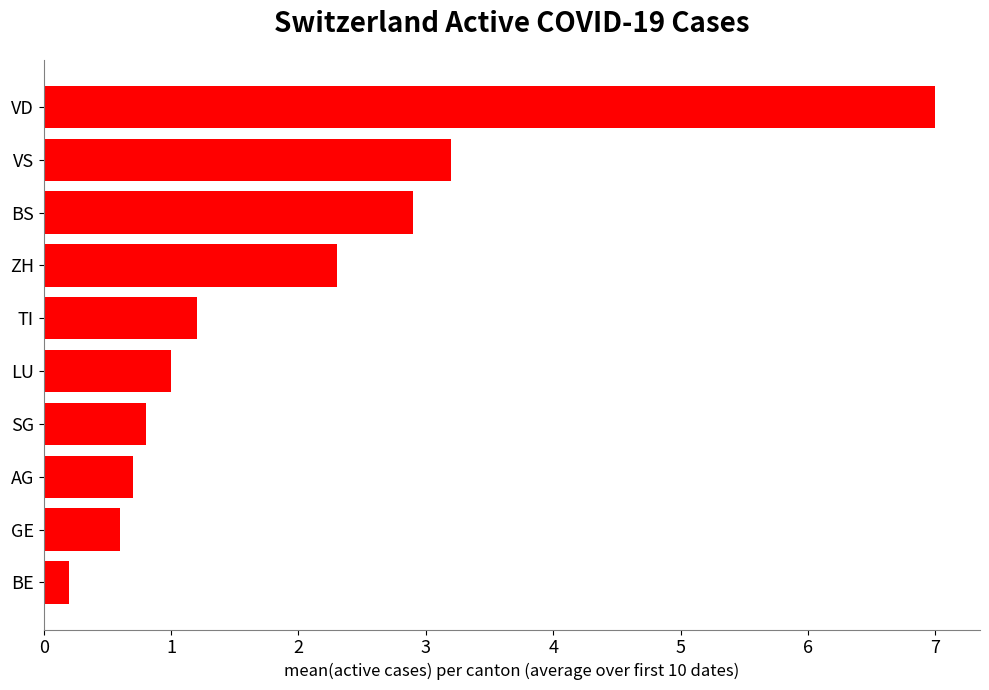

What is the sum of all values?

19.9